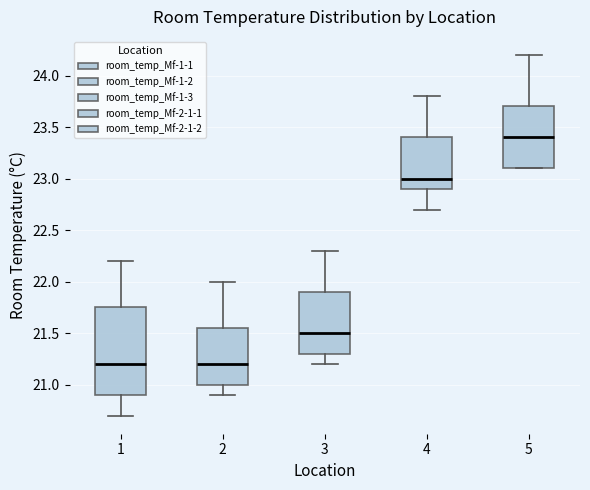

Which box is the tallest, from its lower edge to its upper edge?

1